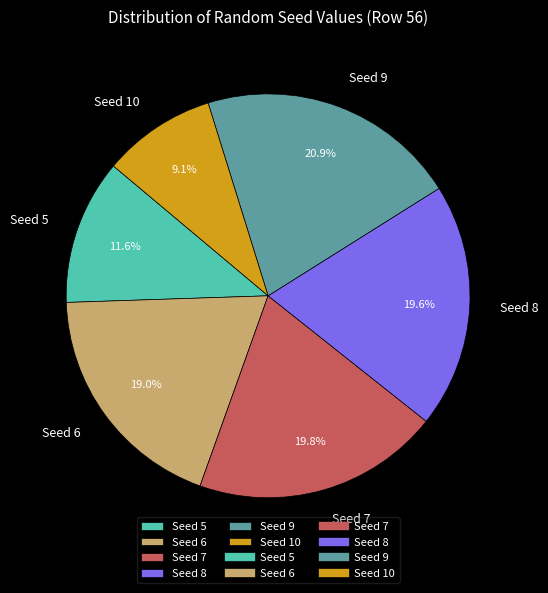

The Seed 10 slice represents 1% of the pie. True or false?

False